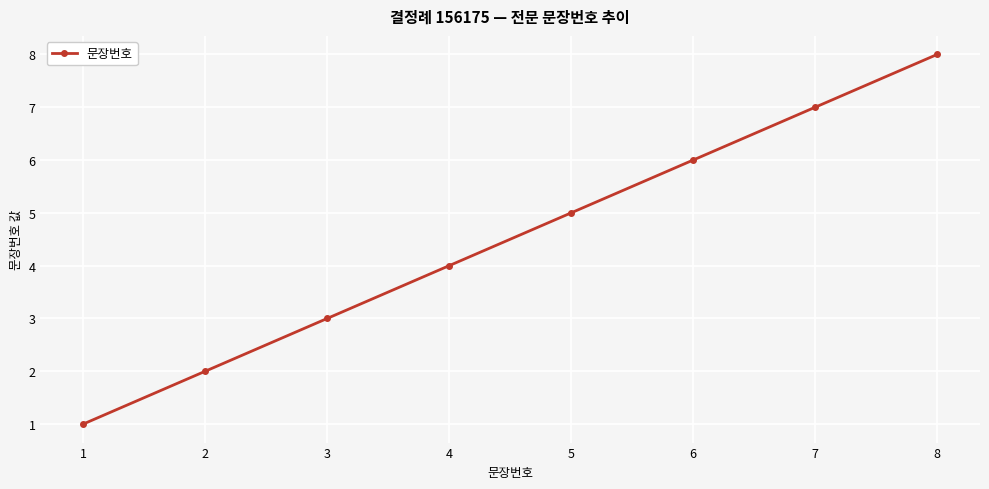

Where is the data nearest to the value 4?

4